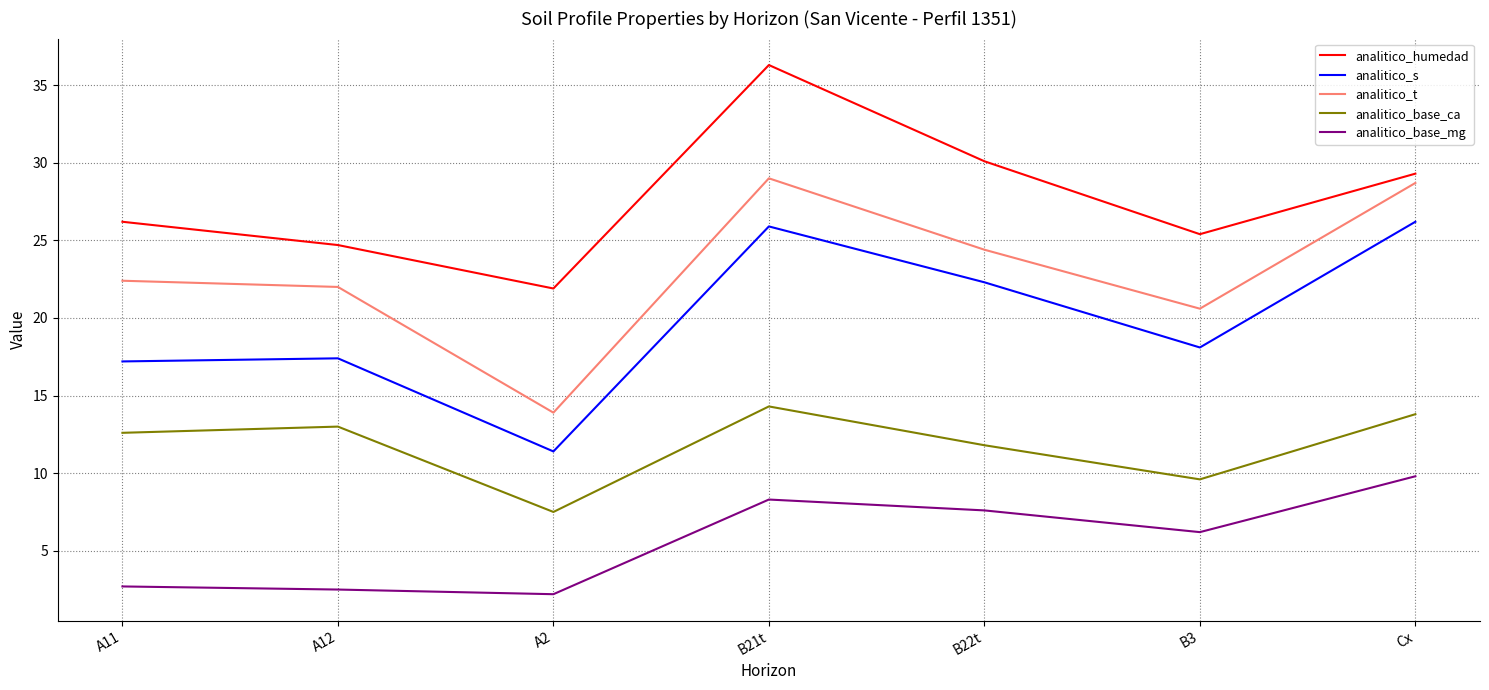

How many values in the analitico_base_mg series are below 6?

3